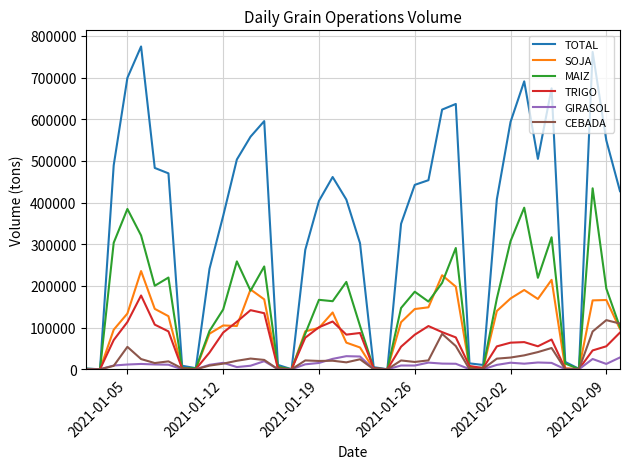

What is the difference between the maximum and minimum values in the CEBADA series?

117927.9